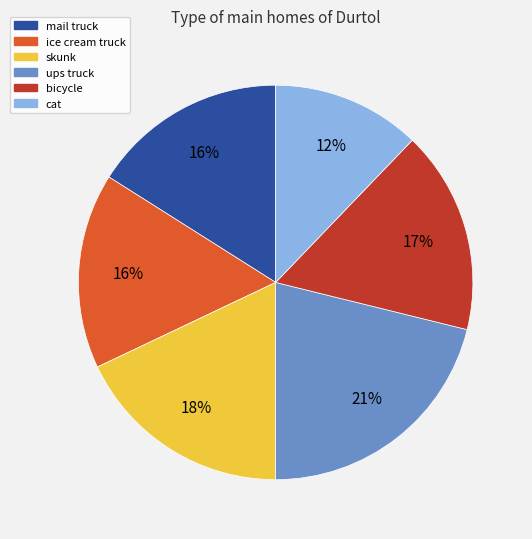

To the nearest percent, what is the difference between the cat and ice cream truck slice percentages?

4%